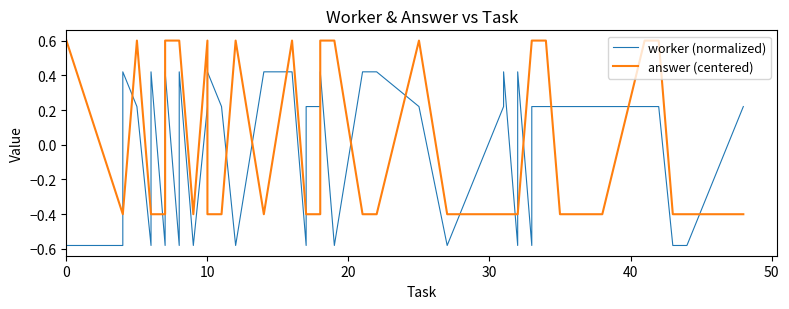

How many interior local peaks does the worker (normalized) series have?

8